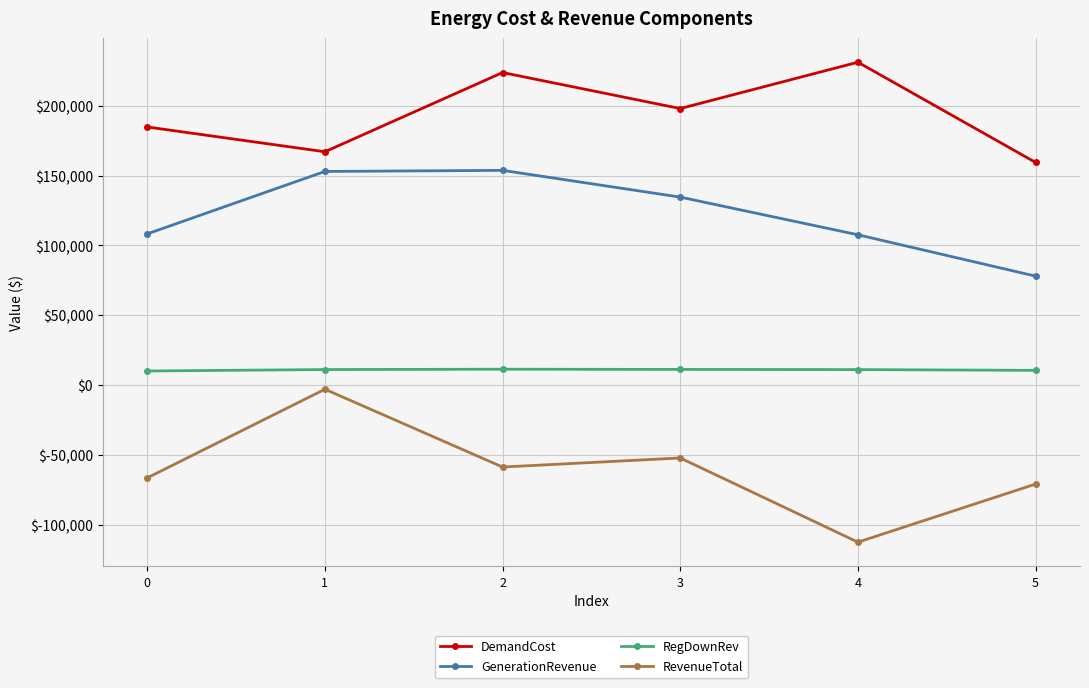

True or false: DemandCost has more than 2 interior local peaks.

False